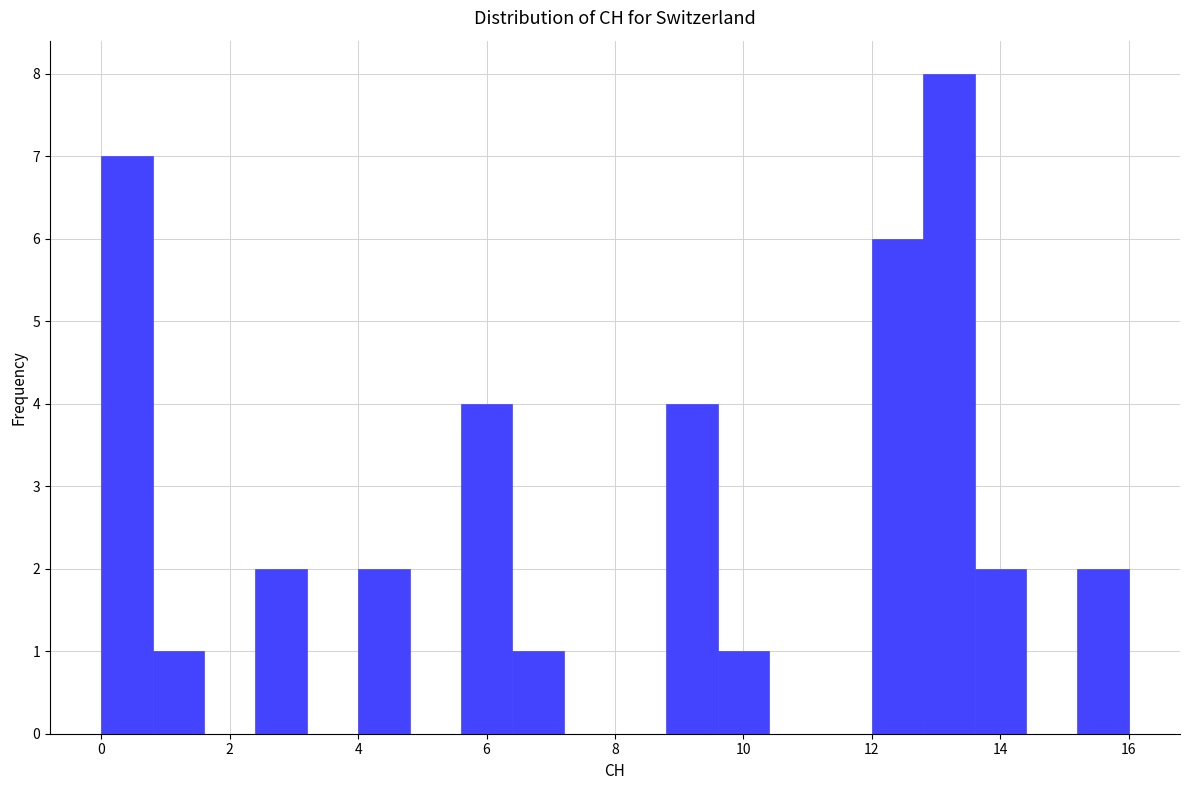

Reading left to right, transcribe this chart: for each bar, give the range it covers on the x-axis and its height. The values are not printed on the chart, so give them approximately, as read against the axis.

0.0 to 0.8: 7
0.8 to 1.6: 1
1.6 to 2.4: 0
2.4 to 3.2: 2
3.2 to 4.0: 0
4.0 to 4.8: 2
4.8 to 5.6: 0
5.6 to 6.4: 4
6.4 to 7.2: 1
7.2 to 8.0: 0
8.0 to 8.8: 0
8.8 to 9.6: 4
9.6 to 10.4: 1
10.4 to 11.2: 0
11.2 to 12.0: 0
12.0 to 12.8: 6
12.8 to 13.6: 8
13.6 to 14.4: 2
14.4 to 15.2: 0
15.2 to 16.0: 2